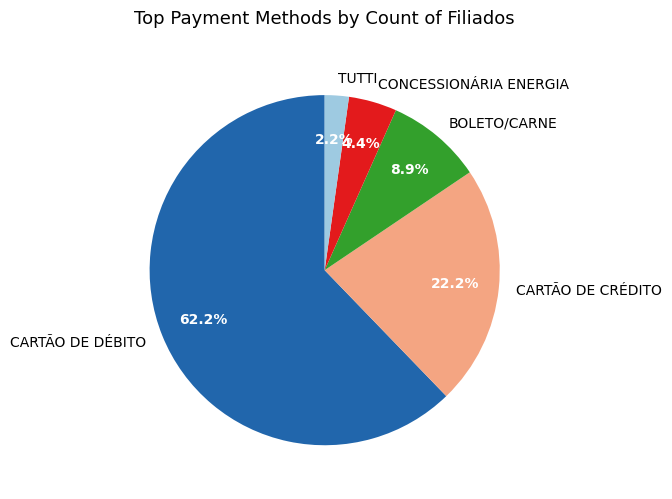

To the nearest percent, what is the difference between the largest and smallest slice percentages?

60%